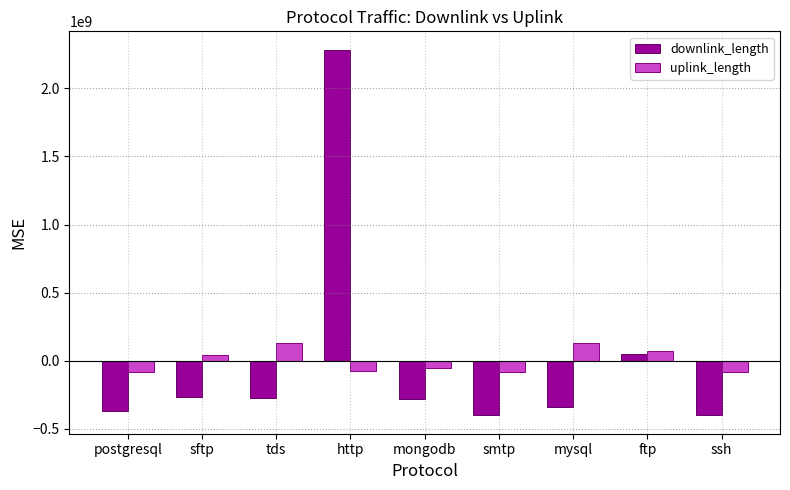

At which category is the sum across all series the highest?

http